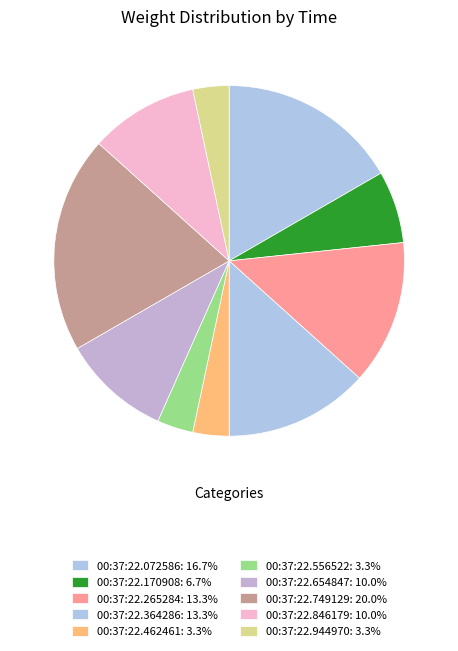

Count the number of slices in the pie.

10